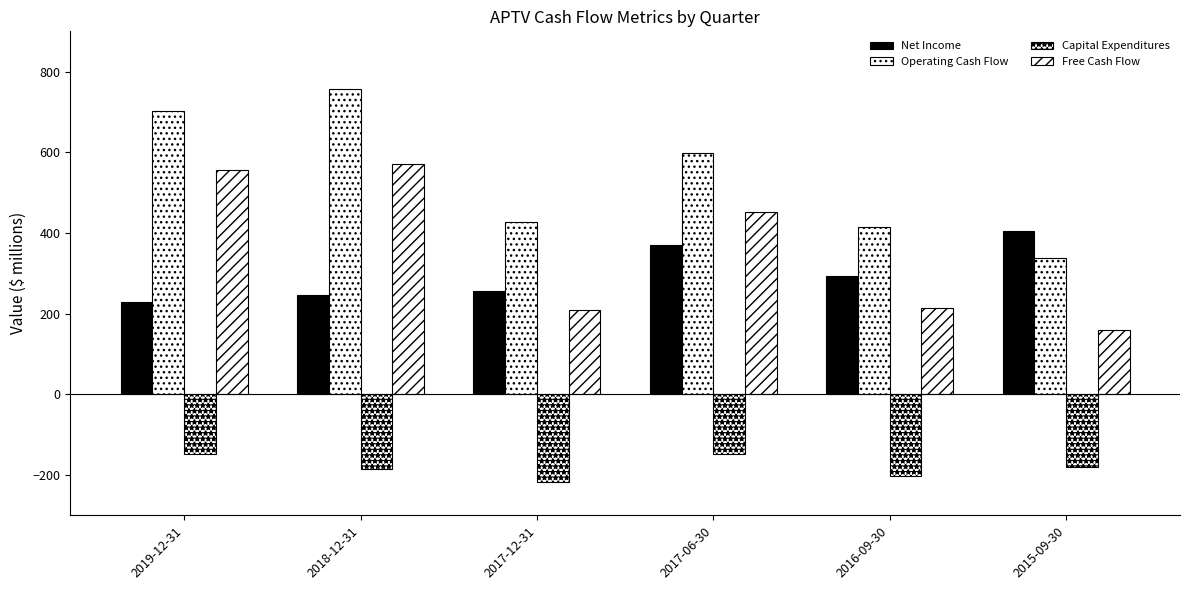

What is the label of the 1st bar from the right?

2015-09-30